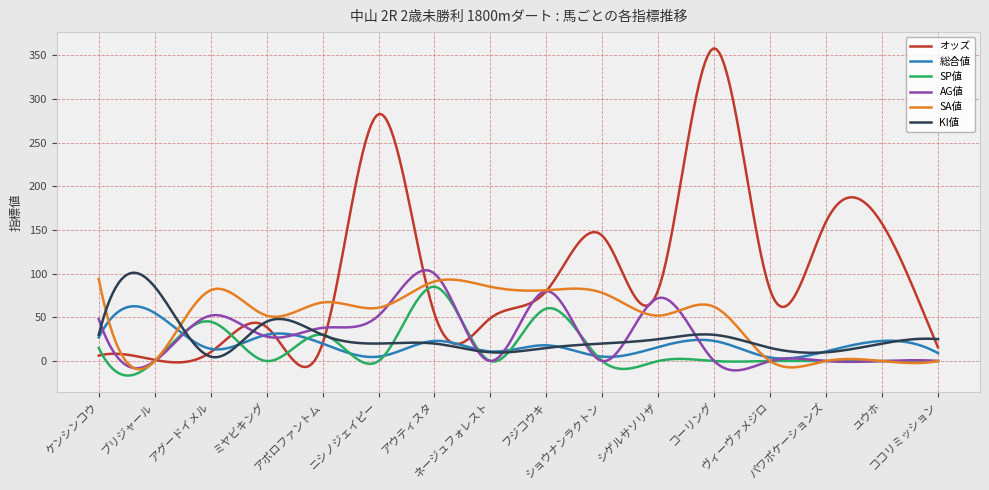

What is the maximum value for オッズ?

357.7